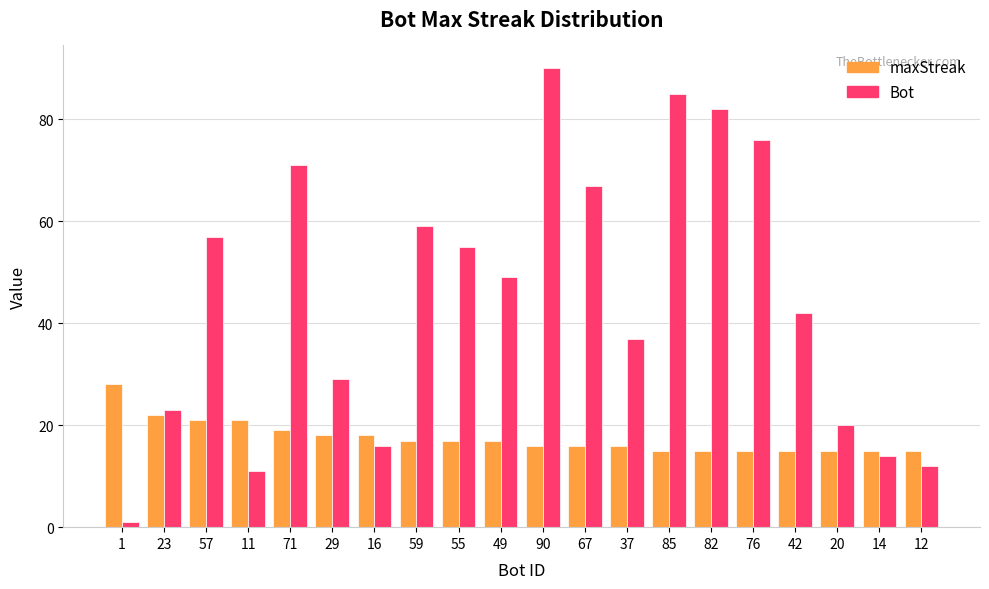

Is it true that Bot equals 26 at 67?

False